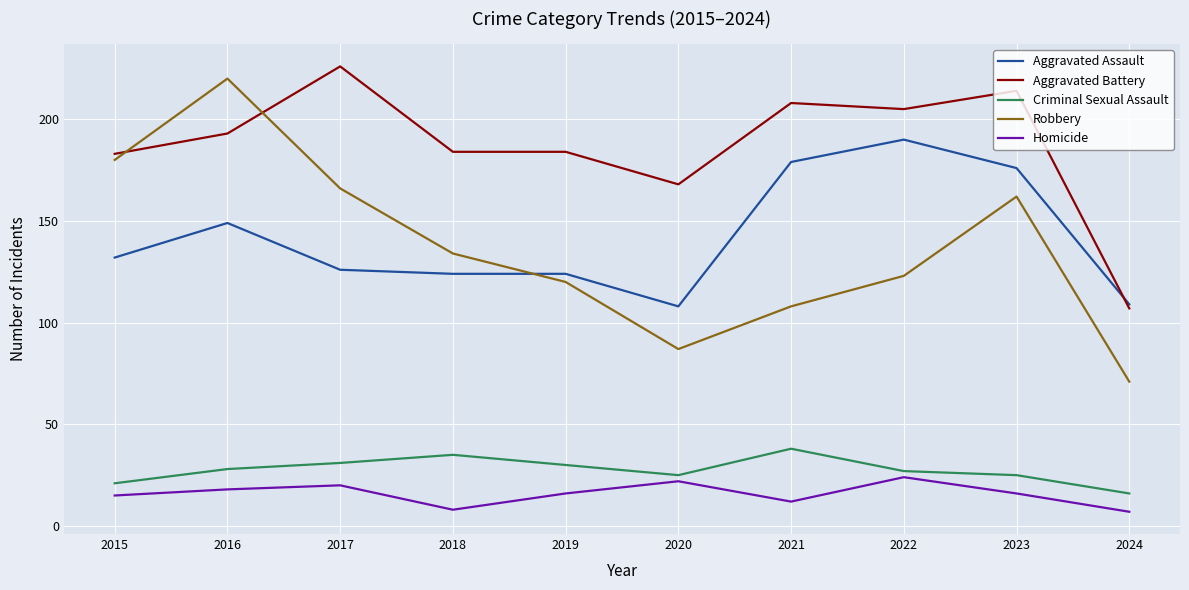

Reading right to left, extract all data points from this chart.

Aggravated Assault: 109	176	190	179	108	124	124	126	149	132
Aggravated Battery: 107	214	205	208	168	184	184	226	193	183
Criminal Sexual Assault: 16	25	27	38	25	30	35	31	28	21
Robbery: 71	162	123	108	87	120	134	166	220	180
Homicide: 7	16	24	12	22	16	8	20	18	15